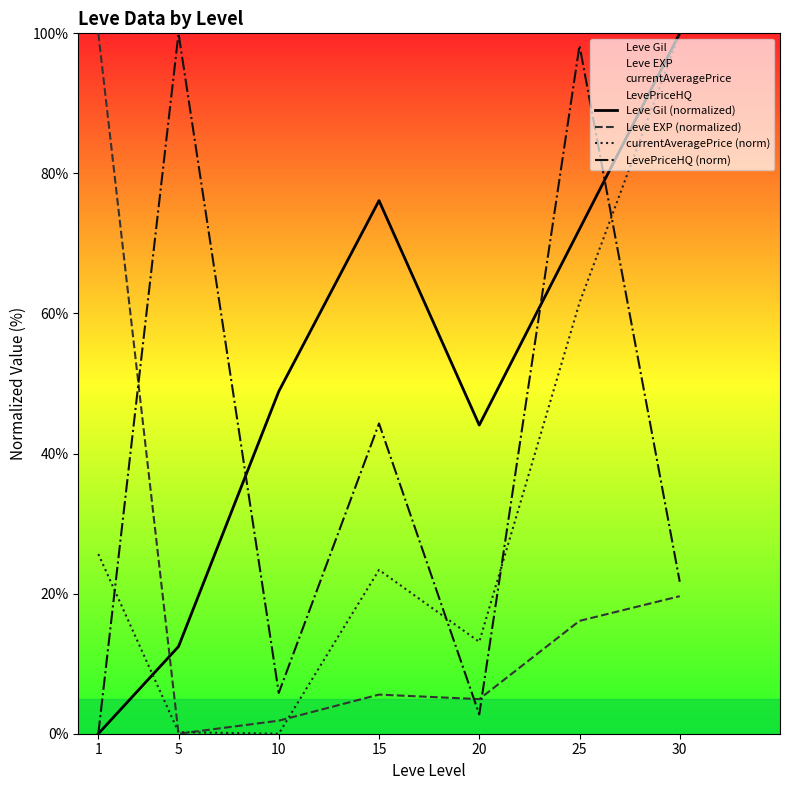

How many interior local valleys does the currentAveragePrice (norm) series have?

2